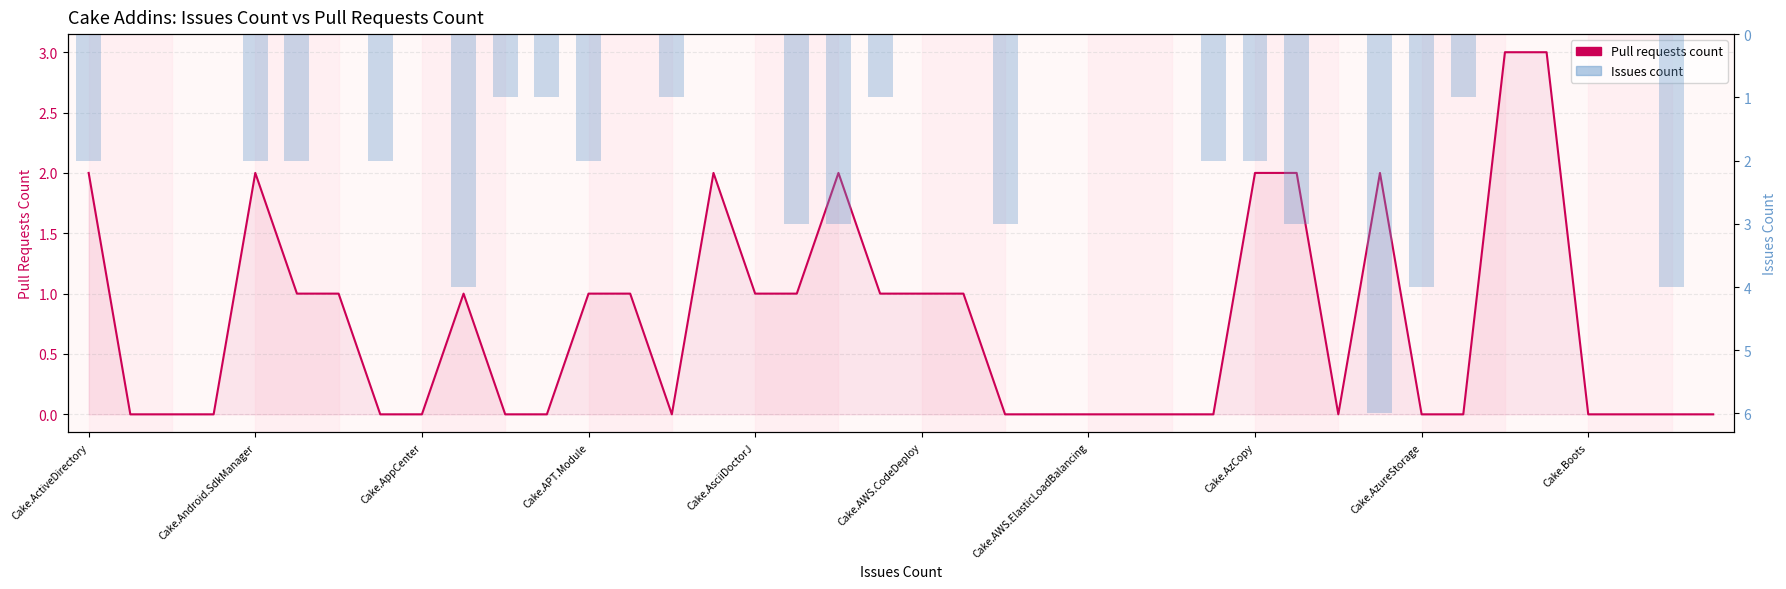

List the series in order of their peak value, highest first.

Issues count, Pull requests count